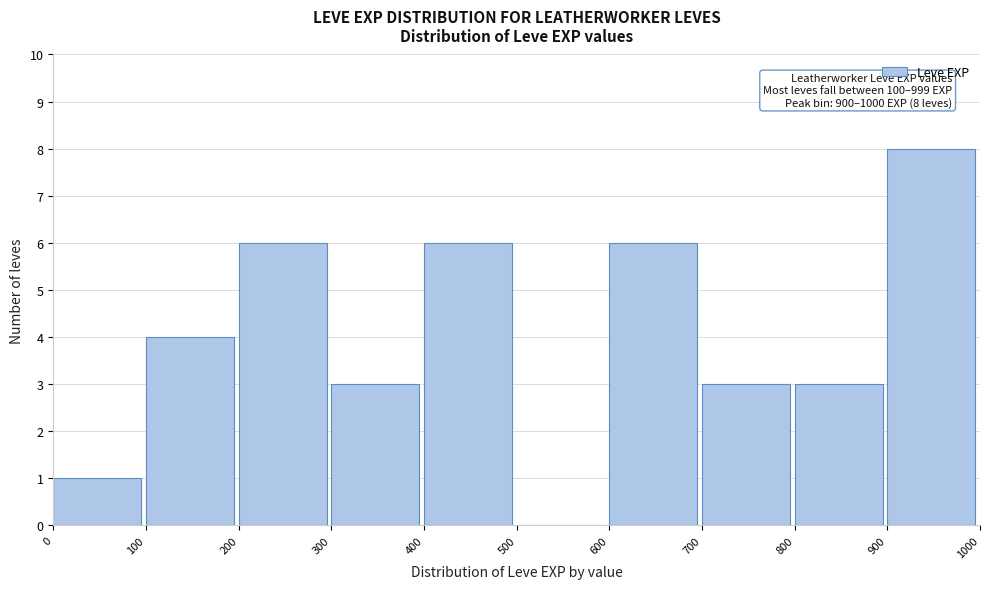

Which range on the x-axis has the tallest bar?

900 to 1000